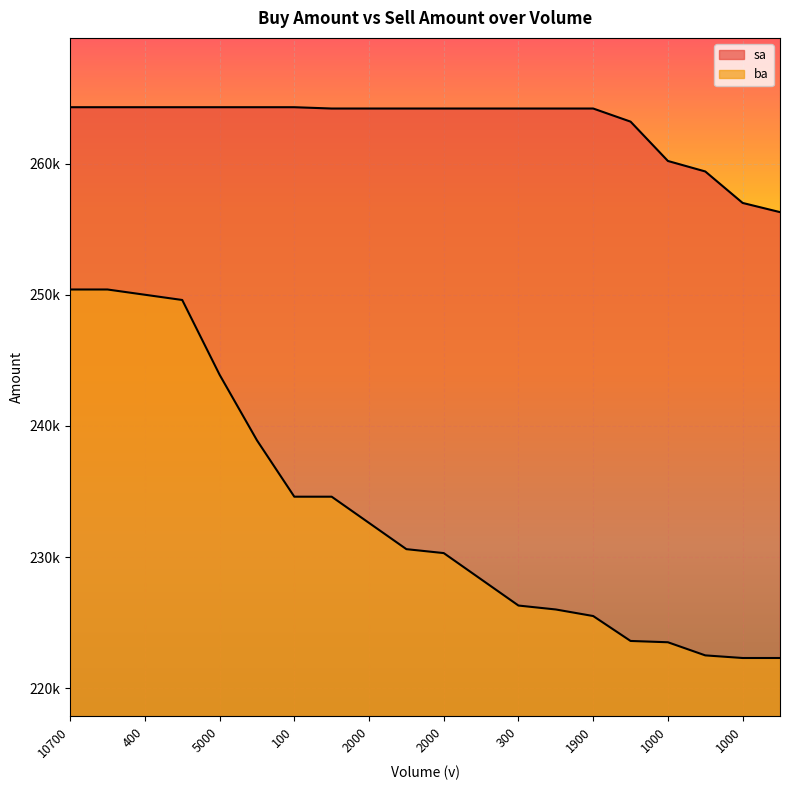

Rank the series by their average value, from lowest to highest.

ba, sa